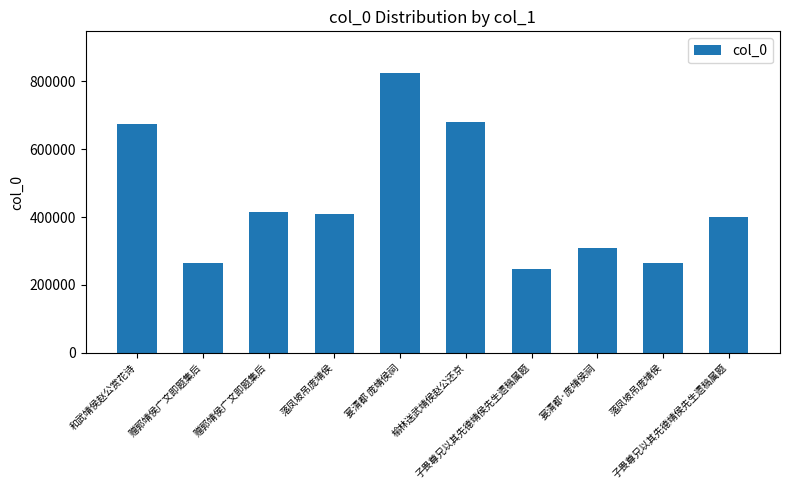

Between 宴清都·庞靖侯祠 and 落凤坡吊庞靖侯, which is larger?

宴清都·庞靖侯祠